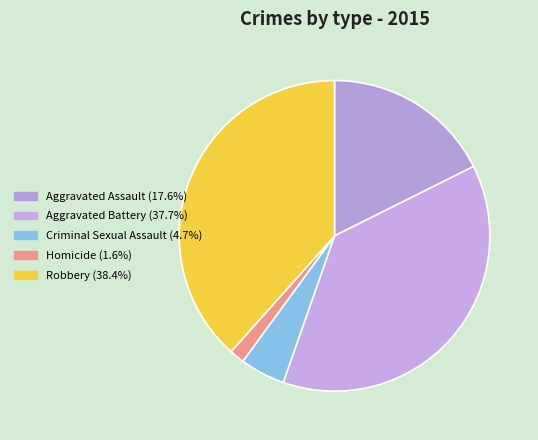

Does Robbery account for over 50% of the chart?

No